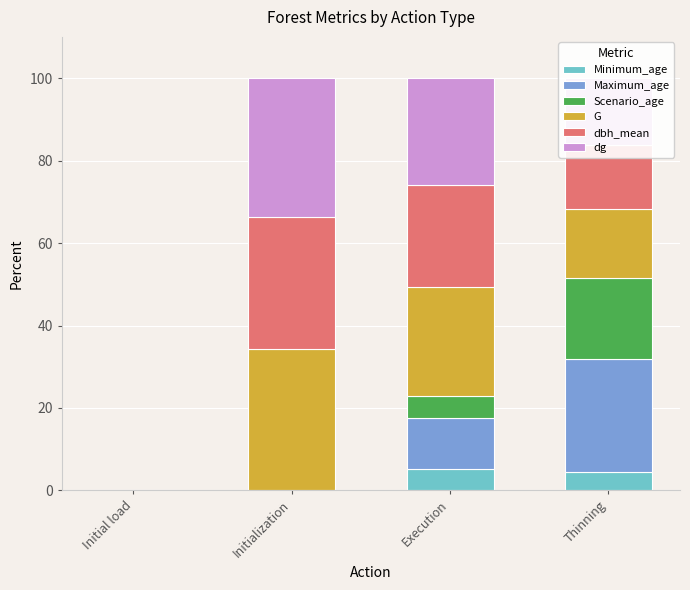

What is the total value across all series at Initialization?

100.0